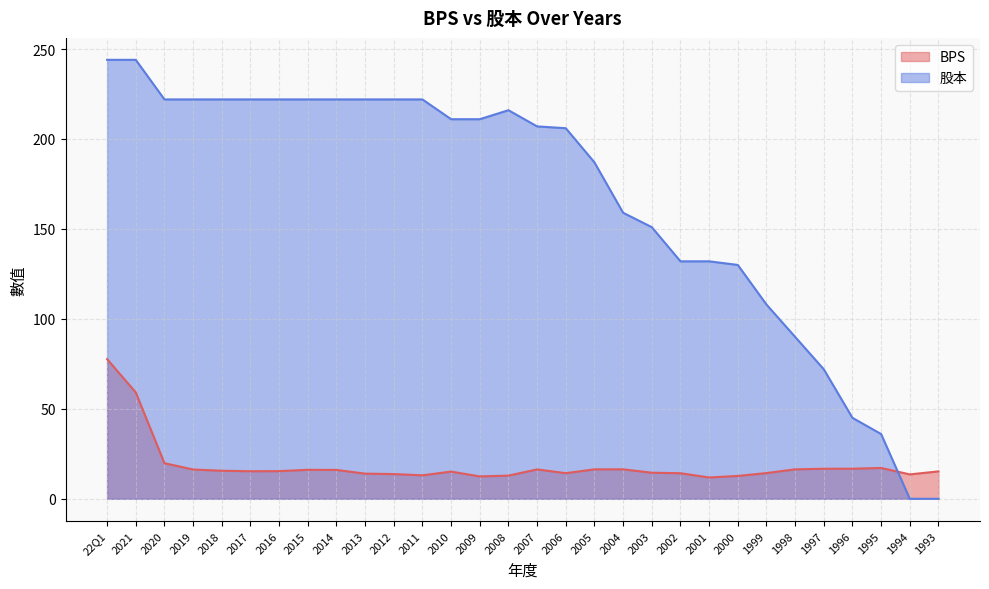

At which category is the sum across all series the highest?

22Q1